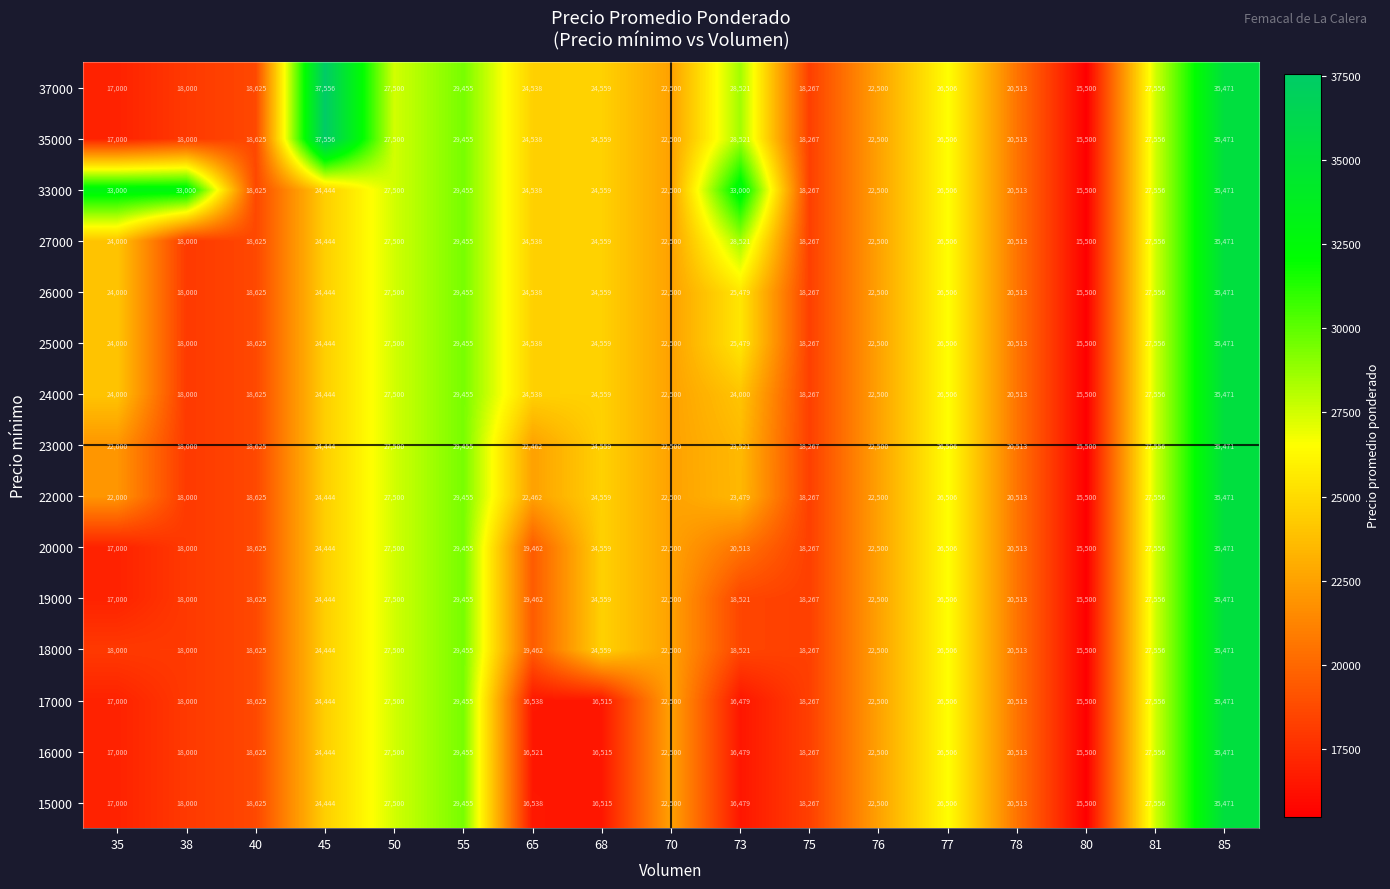

What is the difference between the second highest and second lowest values in the 18000 series?

11455